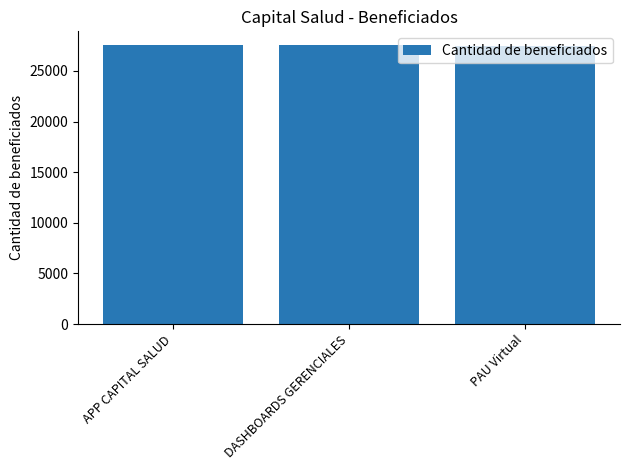

Count the values in the range 27502 to 27529.

3